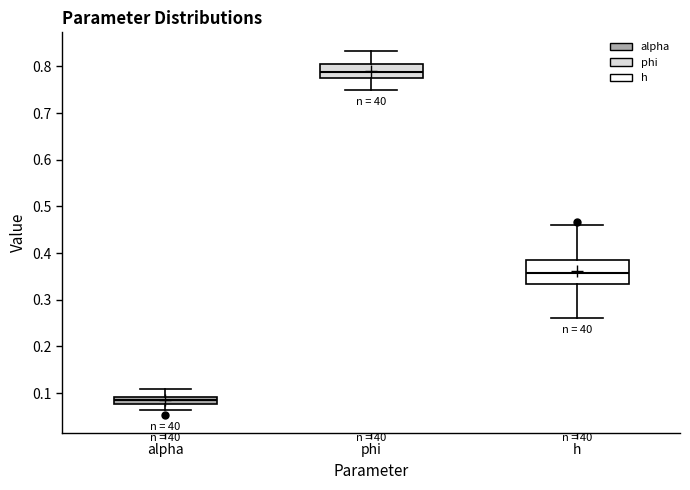

Which box has the lowest median line?

alpha